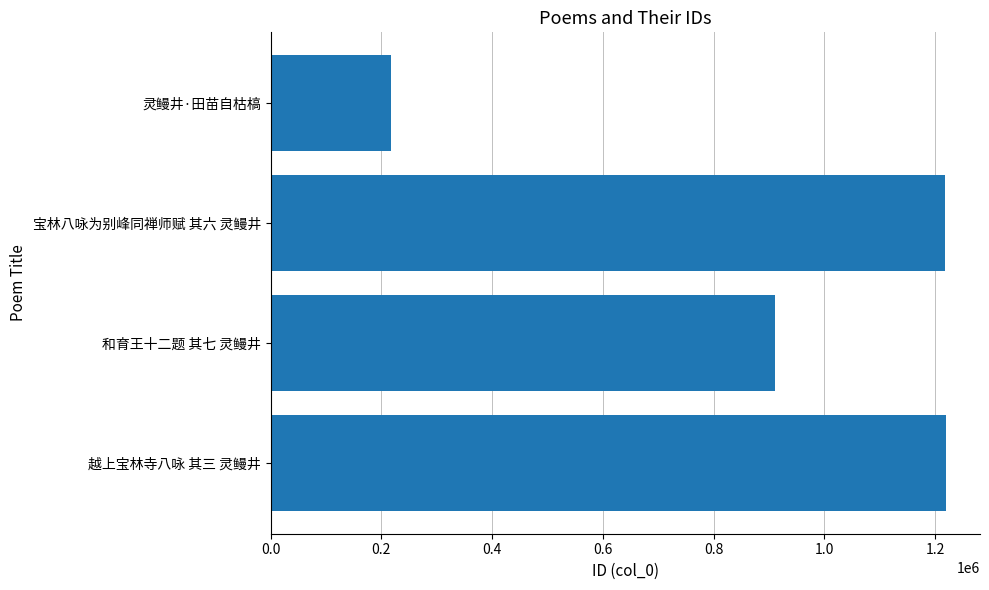

The chart shows a value of 2063167 at 越上宝林寺八咏 其三 灵鳗井. True or false?

False